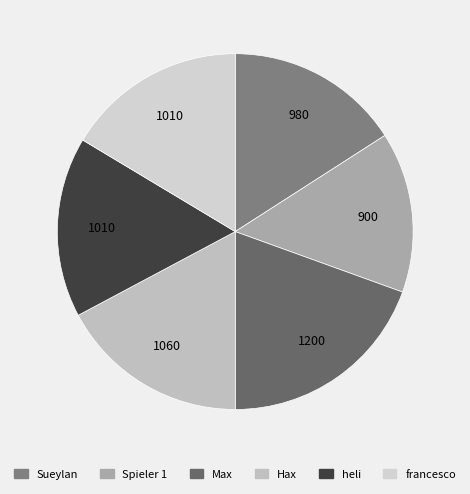

True or false: Max accounts for 19% of the total.

True